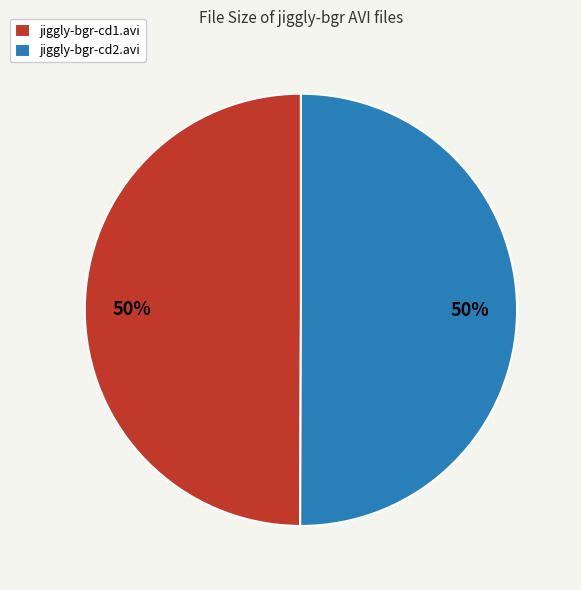

To the nearest percent, what is the average slice percentage?

50%